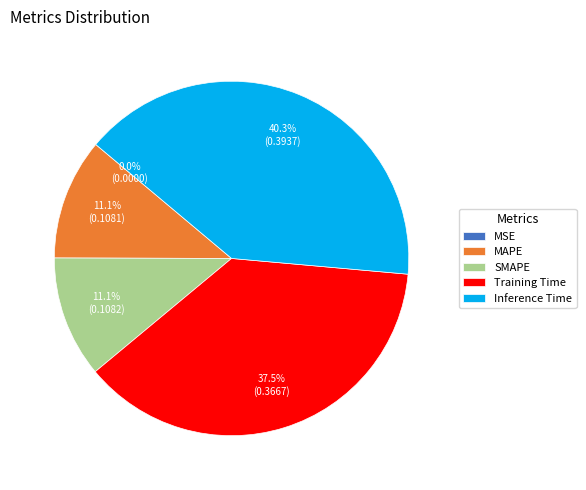

Which has a higher value, Inference Time or Training Time?

Inference Time